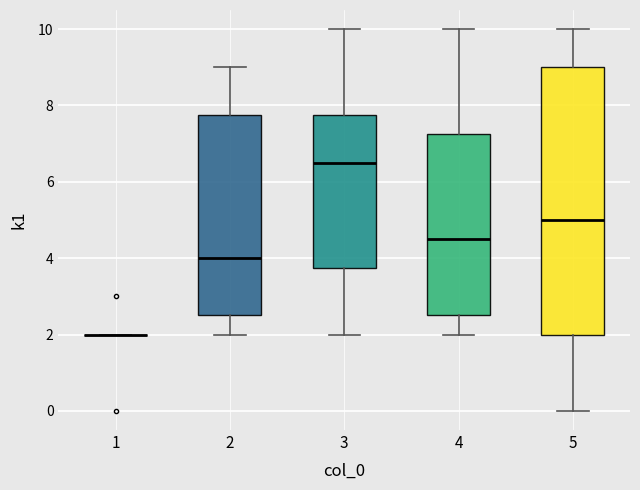

Reading left to right, transcribe this box plot: for each box, give where its median line is, the range the box spans, and where its two whiskers end, as read against the y-axis. The values are not printed on the chart, so give them approximately, as read against the axis.

1: box collapsed to a line at 2.0, whiskers 2.0 to 2.0
2: median 4.0, box 2.6 to 7.8, whiskers 2.0 to 9.0
3: median 6.6, box 3.8 to 7.8, whiskers 2.0 to 10.0
4: median 4.6, box 2.6 to 7.2, whiskers 2.0 to 10.0
5: median 5.0, box 2.0 to 9.0, whiskers 0.0 to 10.0